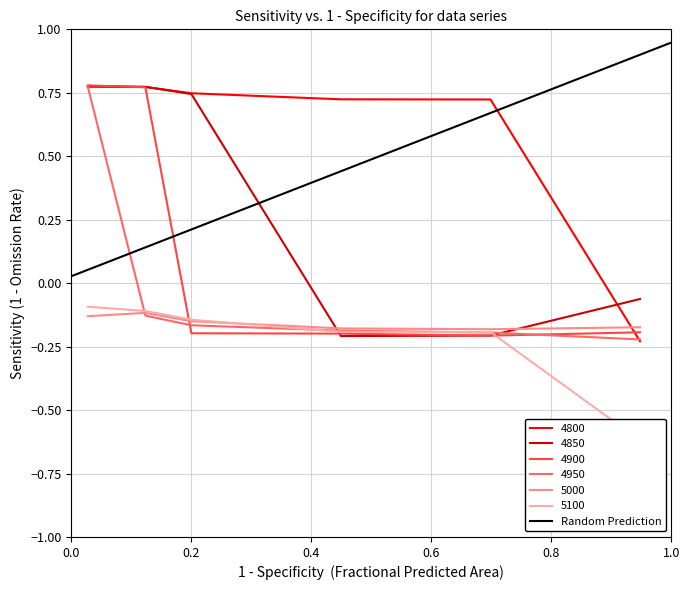

What is the average value?

0.5